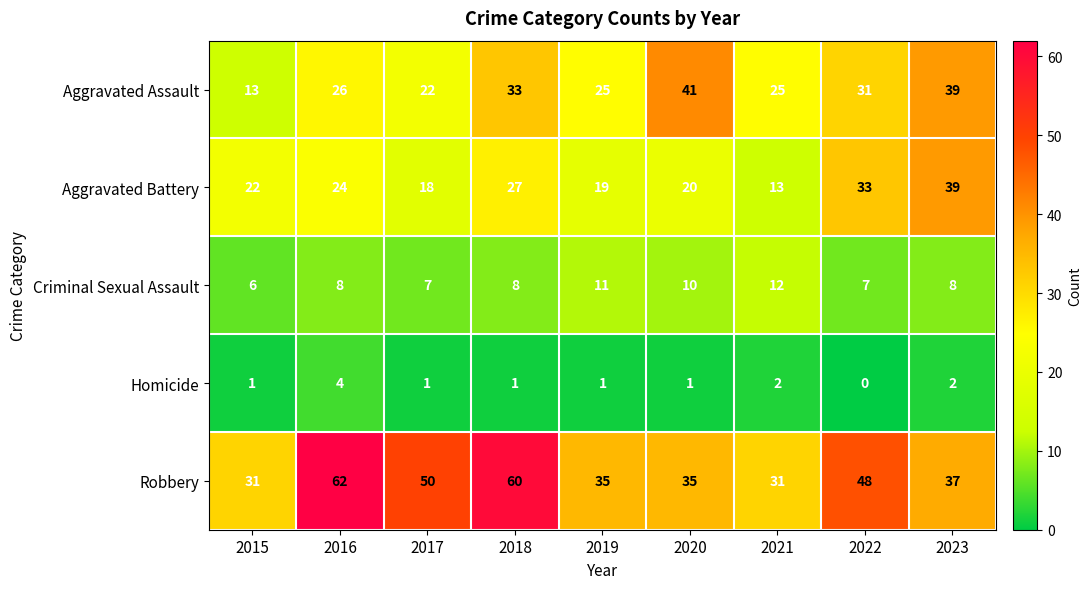

What is the difference between the maximum and minimum values in the Robbery series?

31